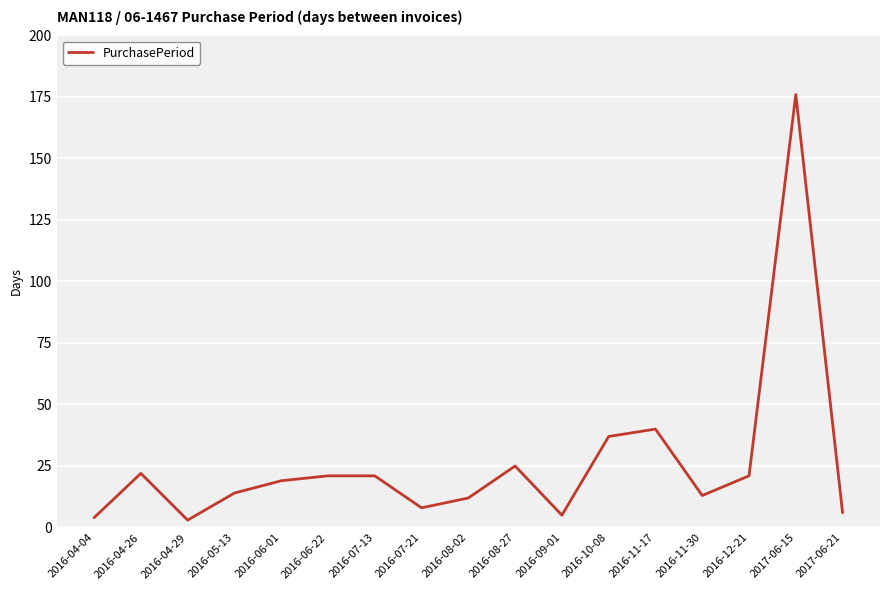

The value at 2016-04-04 is 4. True or false?

True